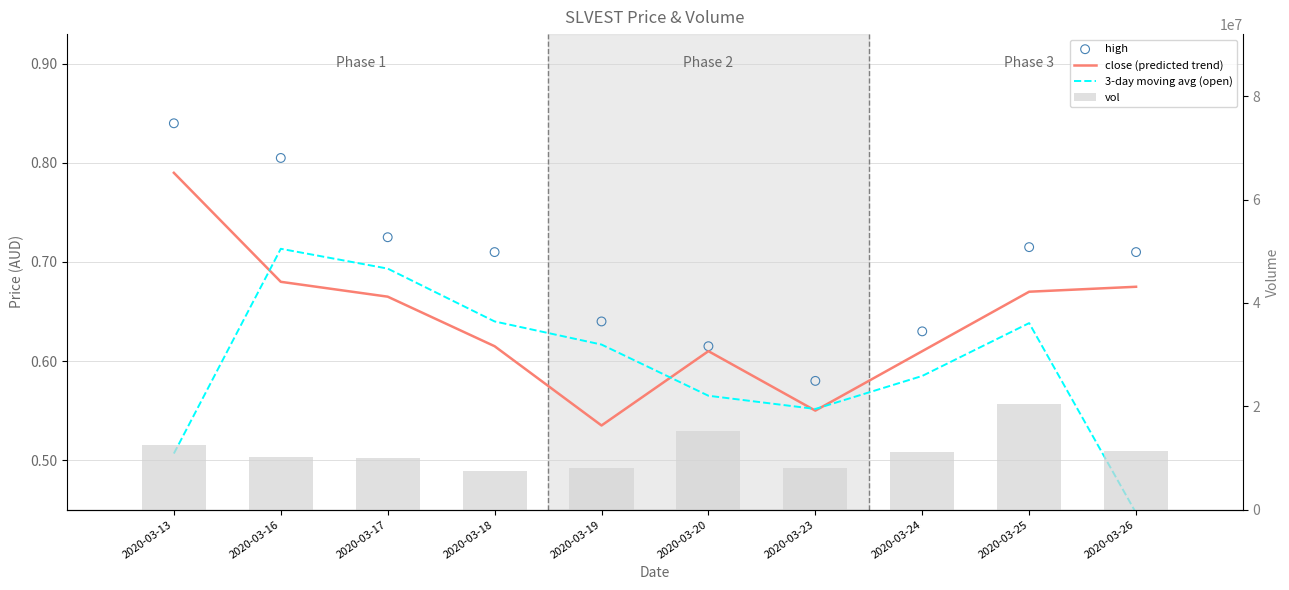

Which series reaches the minimum Y coordinate?

3-day moving avg (open)